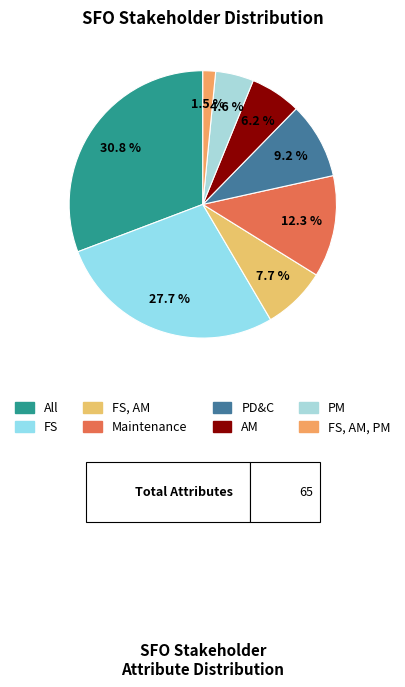

The All slice represents 24% of the pie. True or false?

False